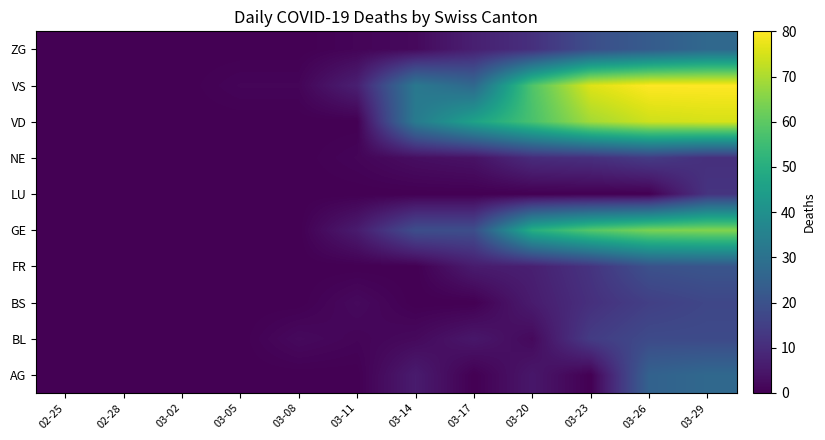

Between 03-29 and 03-20, which is larger?

03-29